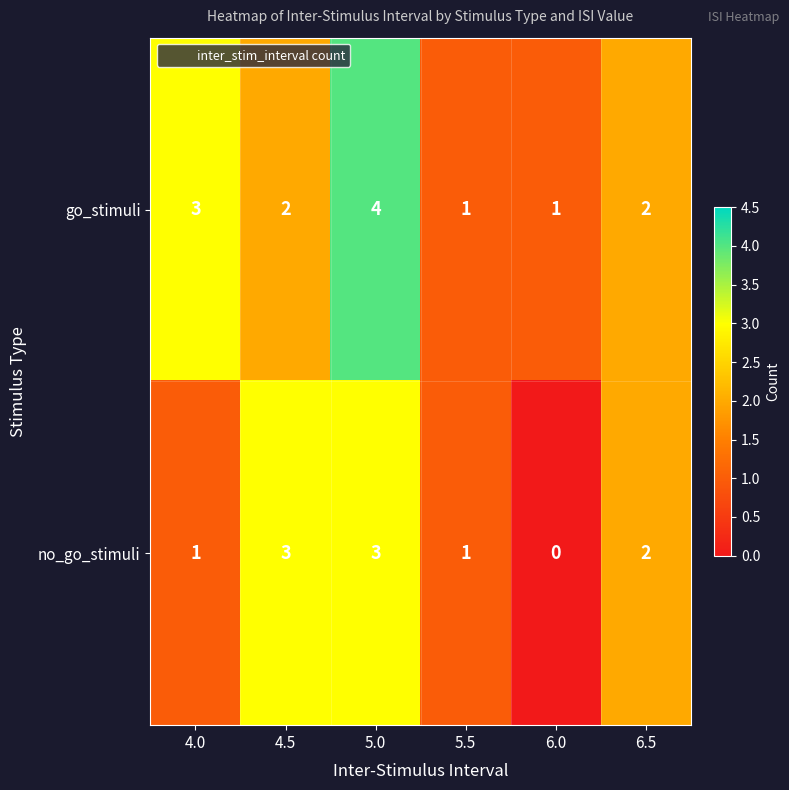

How many values in the no_go_stimuli series are below 2?

3